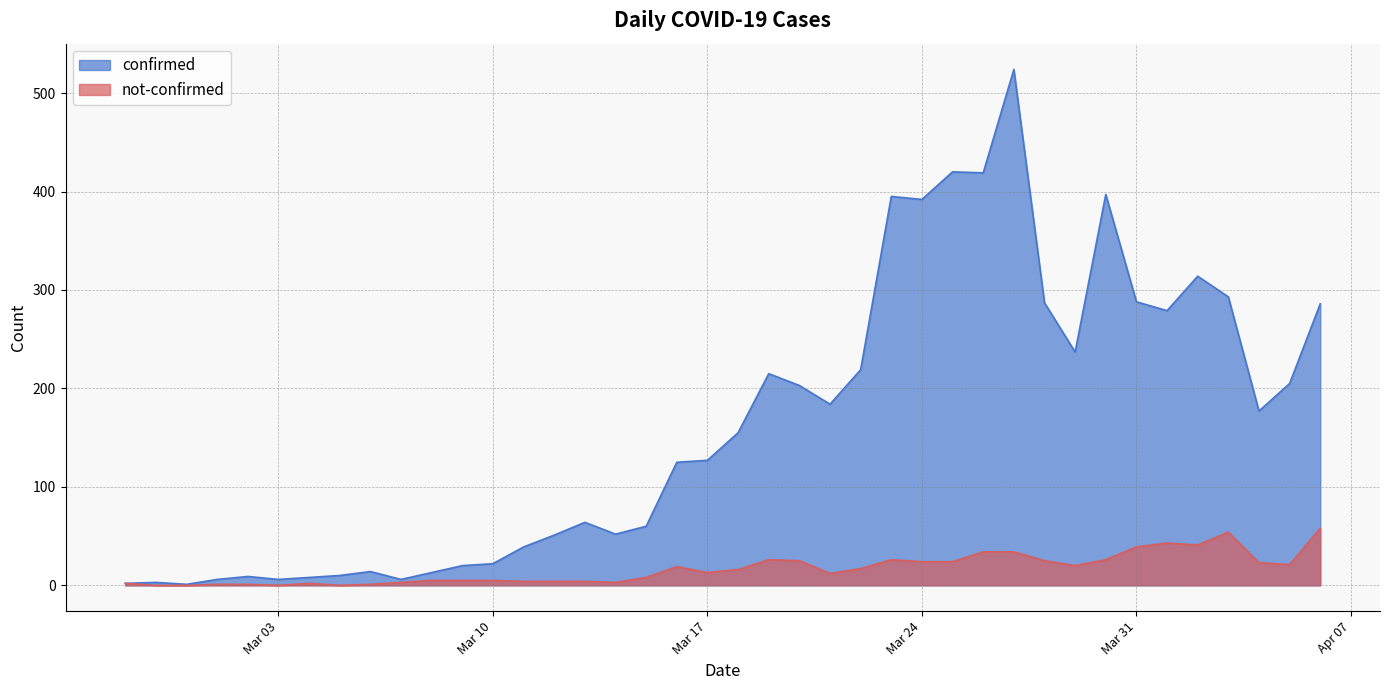

The value of confirmed at 2020-03-05 is 10. True or false?

True